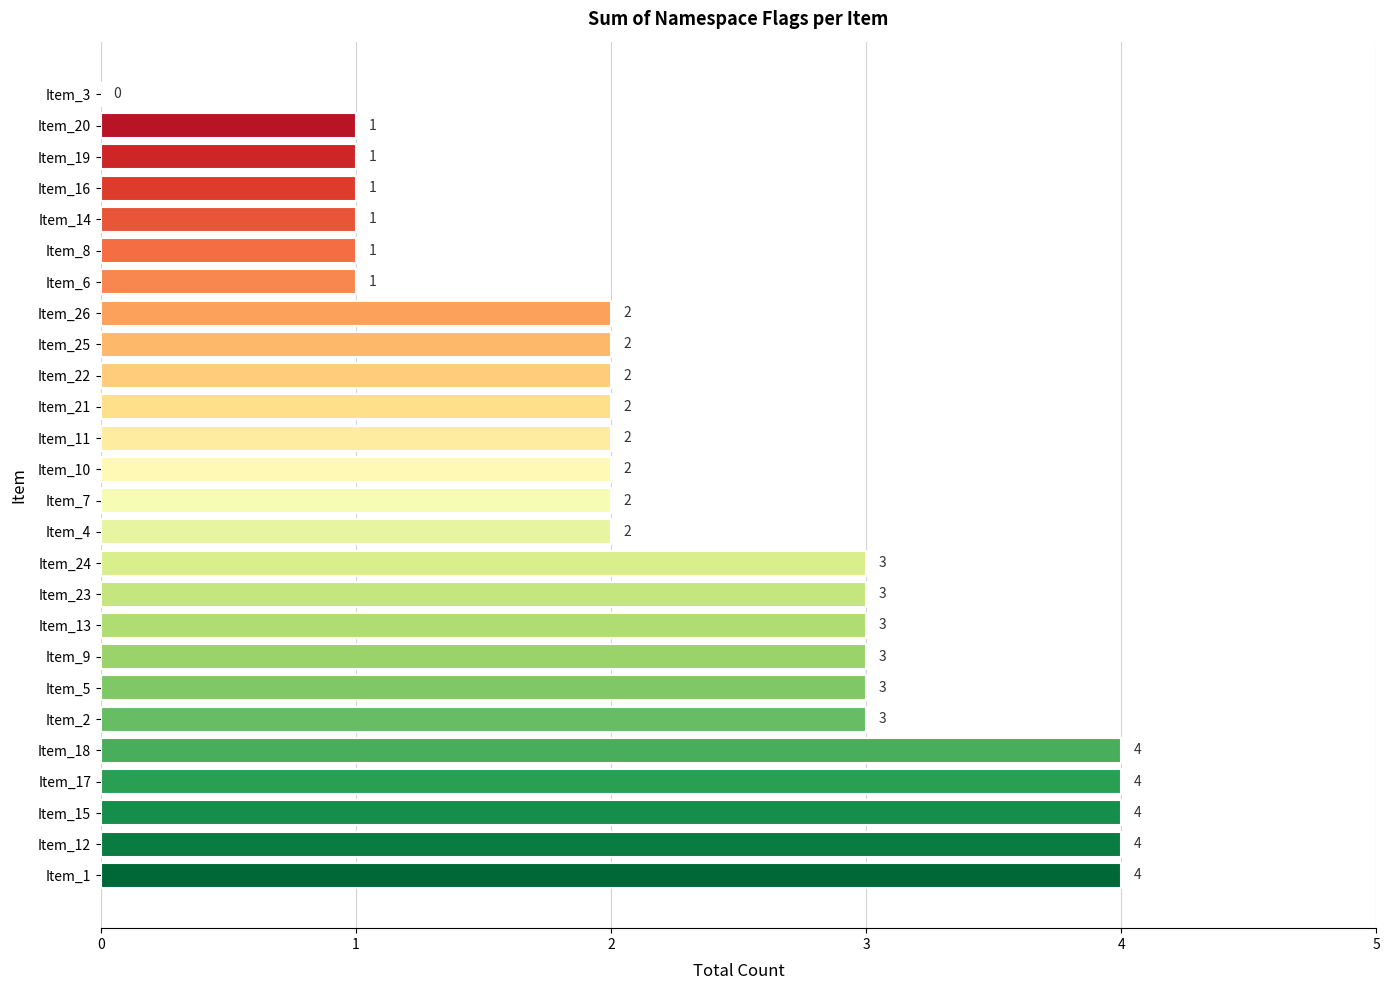

The value at Item_24 is 2. True or false?

False